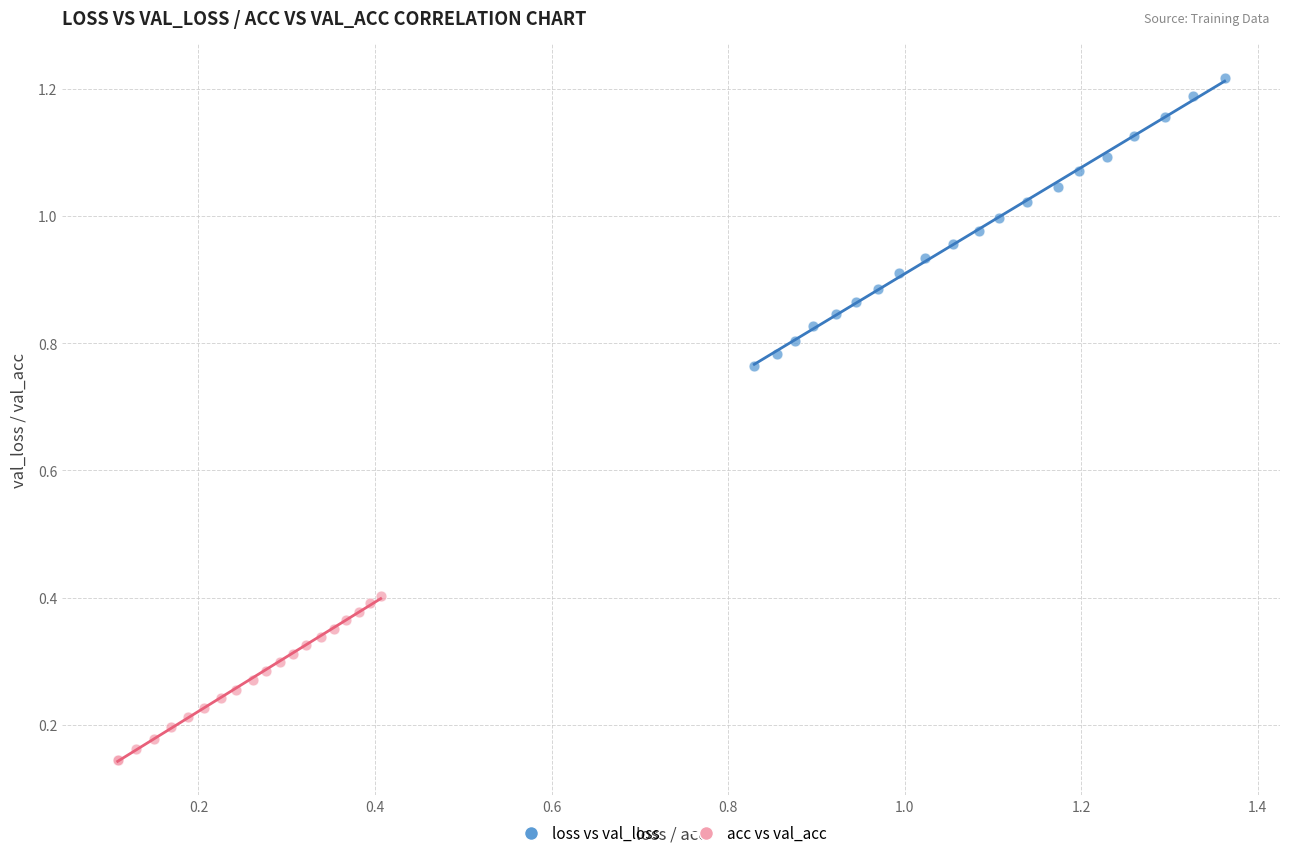

Which series has the largest Y range (max minus min)?

loss vs val_loss